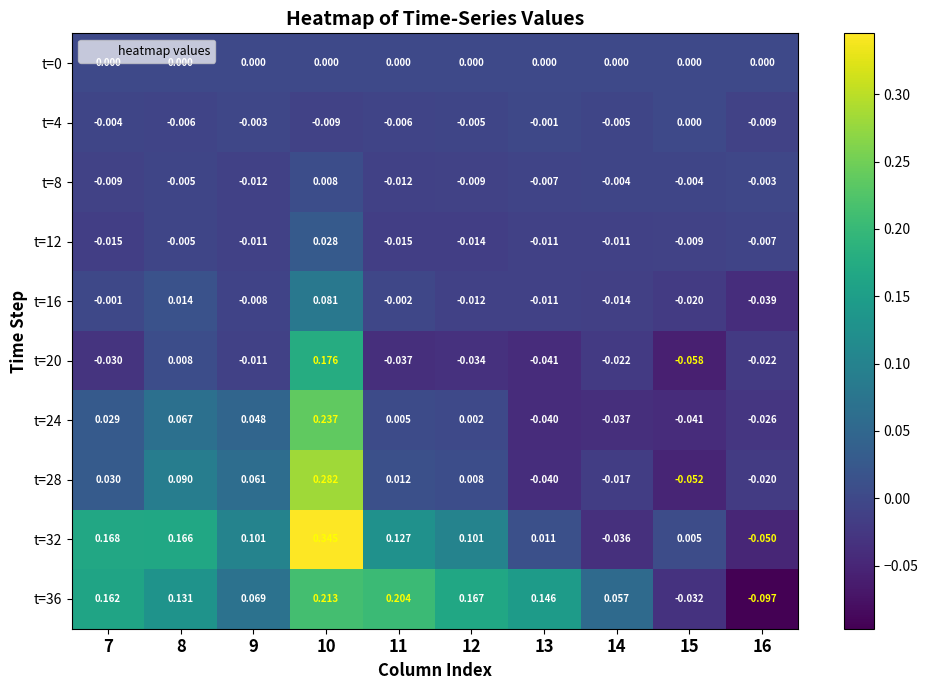

Is the value of t=28 at 13 greater than the value of t=8 at 14?

No